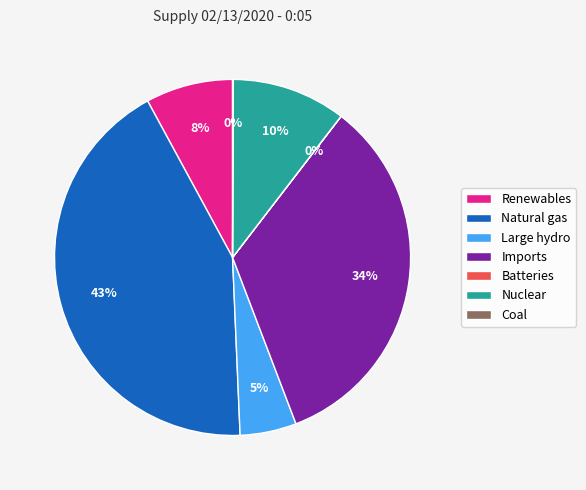

Does any single category account for the majority?

No